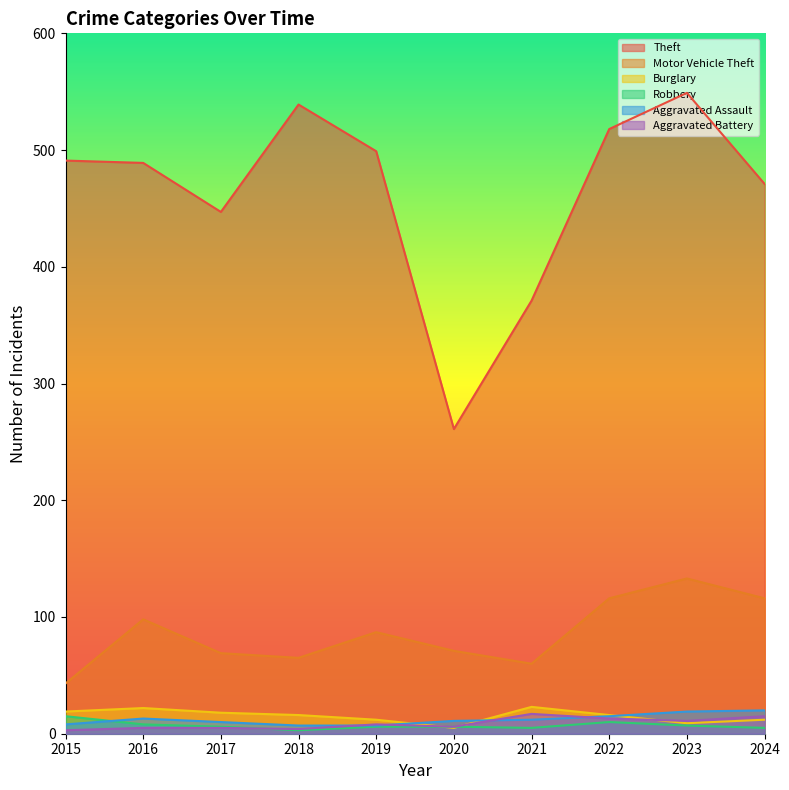

What is the difference between the Theft values at 2021 and 2018?

168